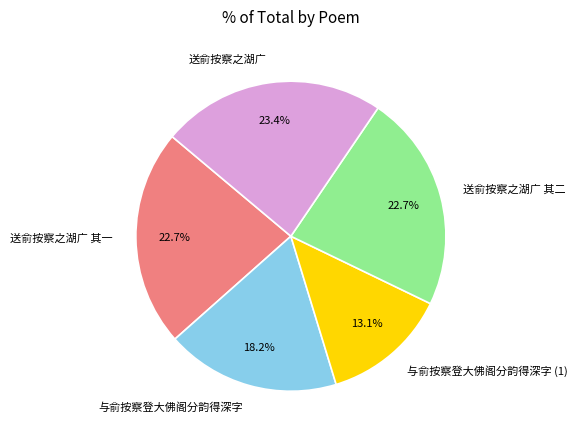

Is it true that 送俞按察之湖广 is 23% of the pie?

True